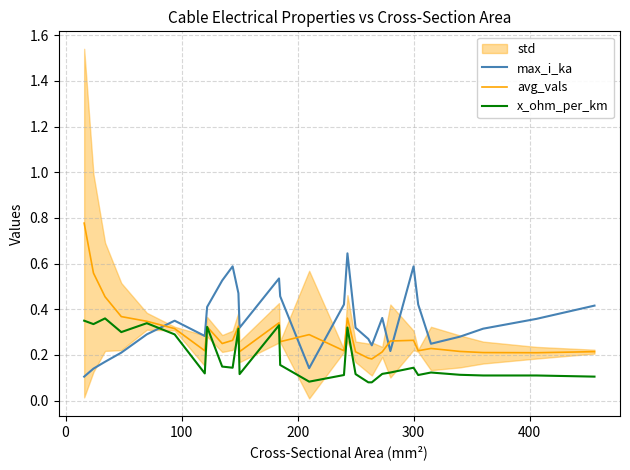

What is the sum of all max_i_ka values?

10.1